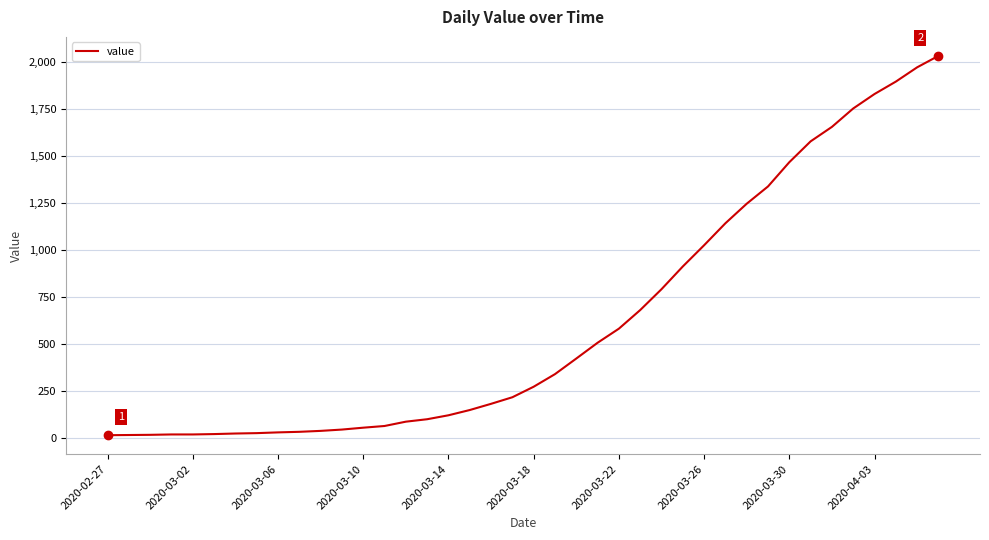

Does the chart display data point markers on the line(s)?

No